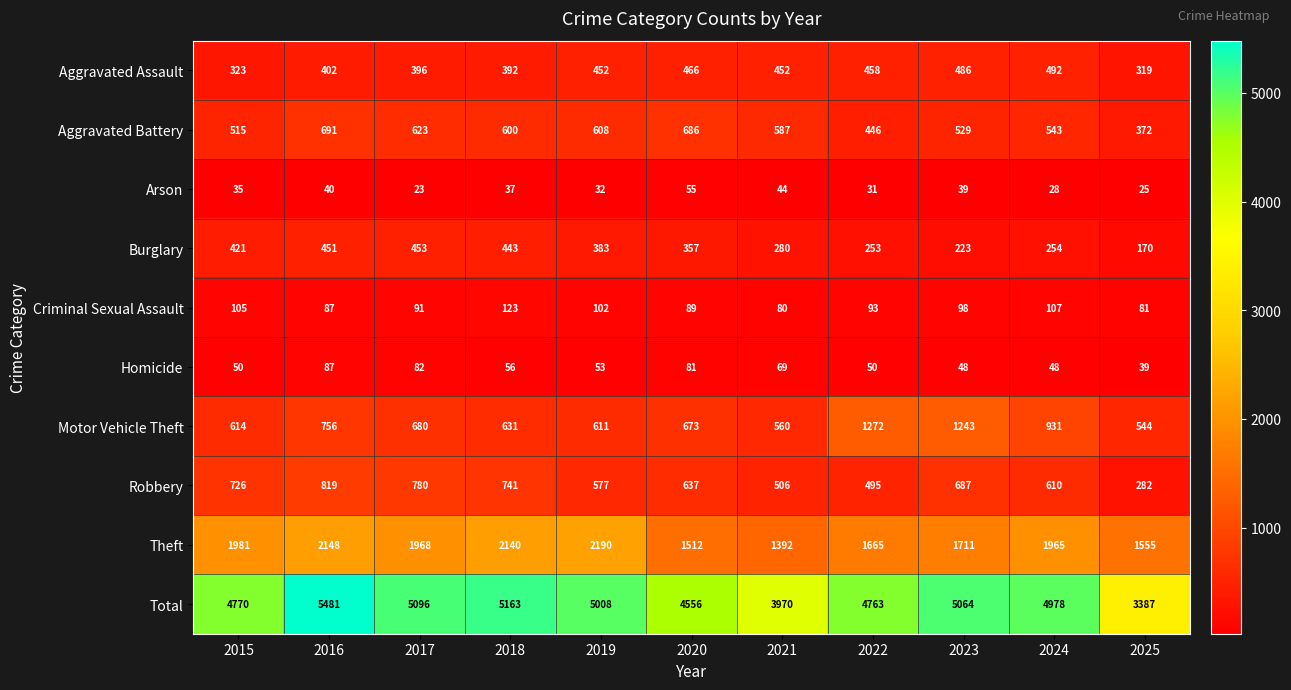

Which series has the largest total across all categories?

Total